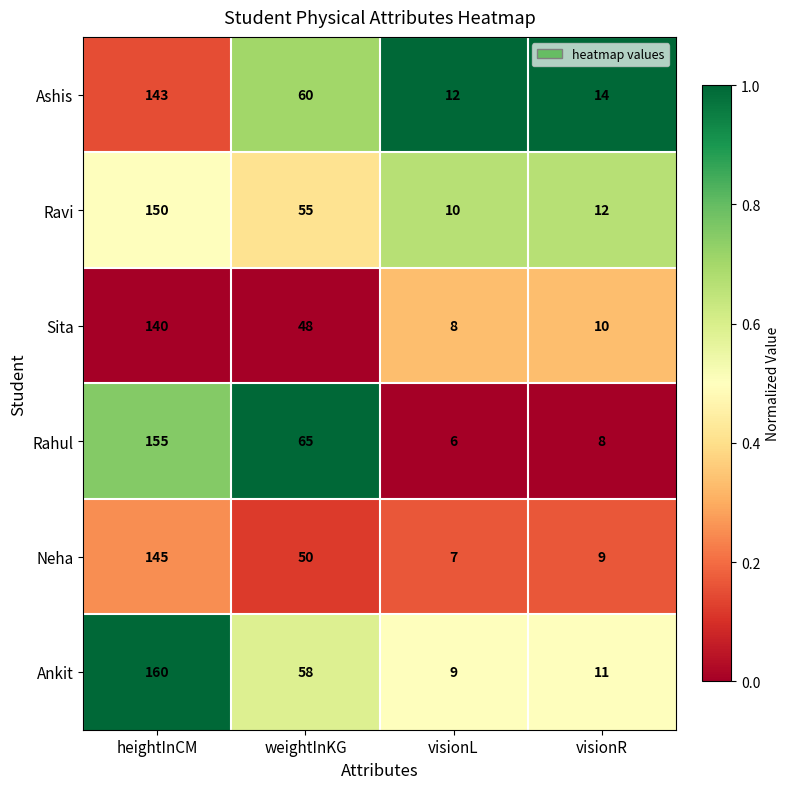

What value does the Sita series have at heightInCM, to the nearest 50?

150